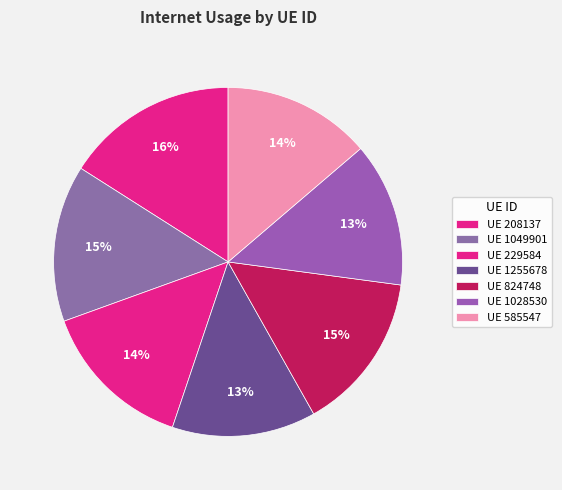

How many slices are in this pie chart?

7